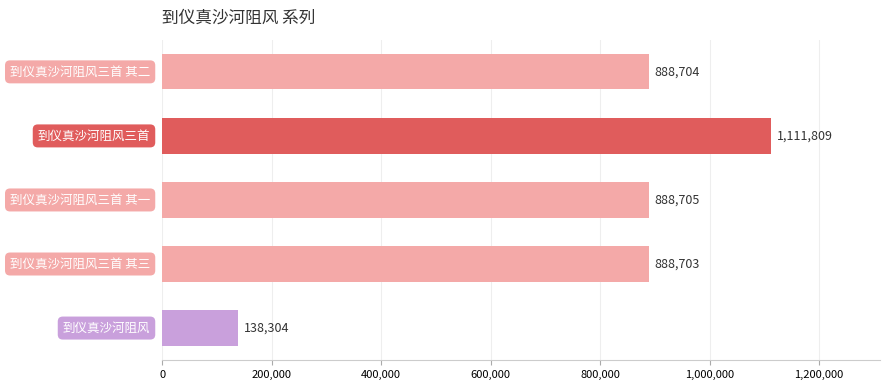

What is the smallest value displayed?

138304